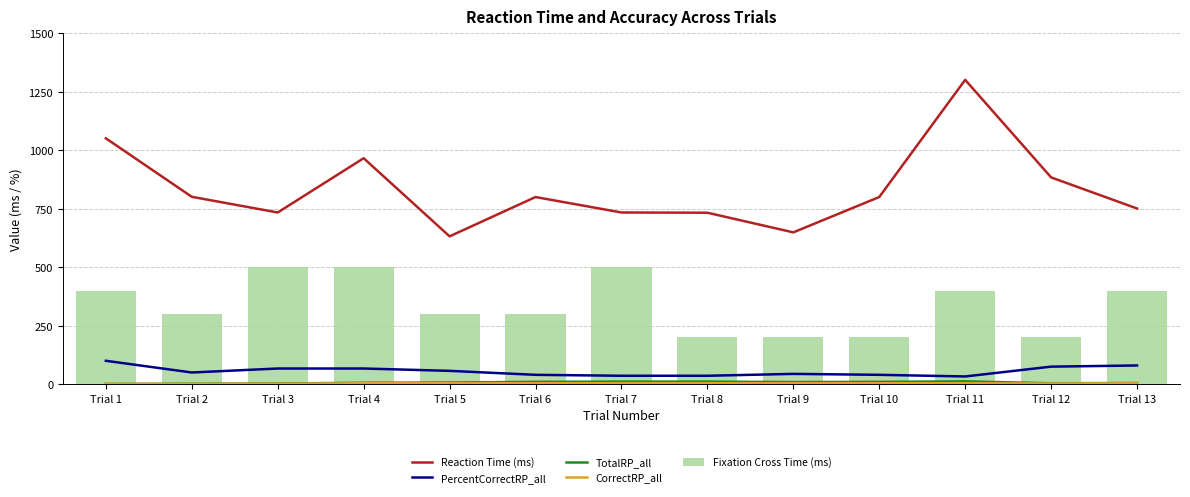

What is the difference between the second highest and second lowest values in the TotalRP_all series?

9